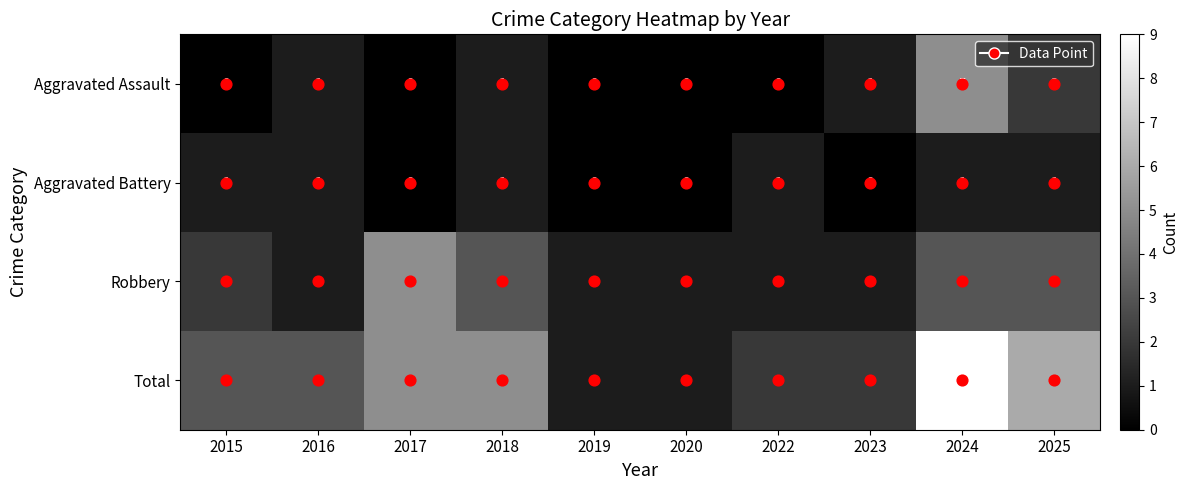

What is the maximum value shown in the chart?

9